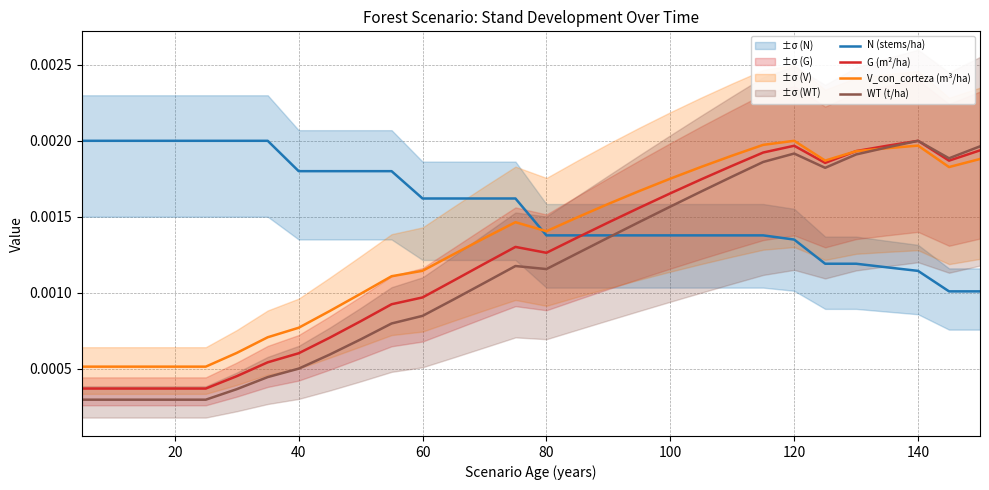

List the series in order of their peak value, highest first.

N (stems/ha), G (m²/ha), V_con_corteza (m³/ha), WT (t/ha)